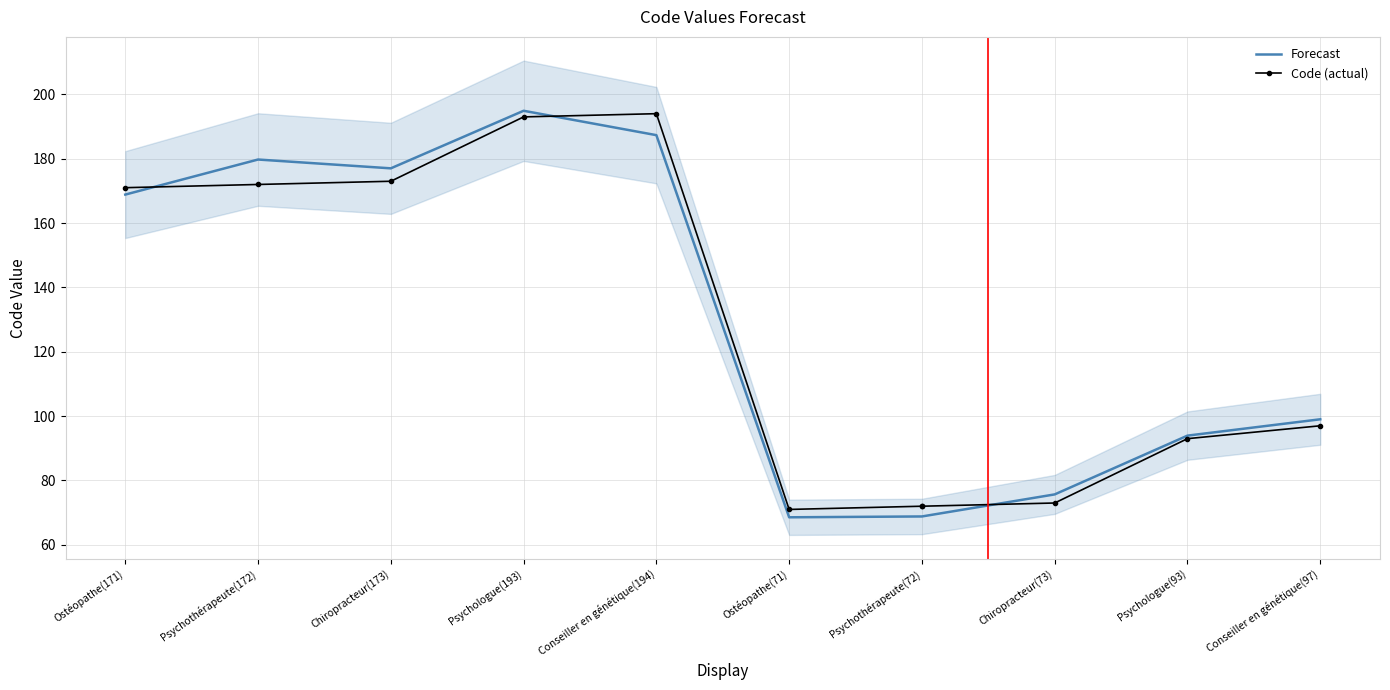

At which category does the data reach its first local peak?

Psychothérapeute(172)